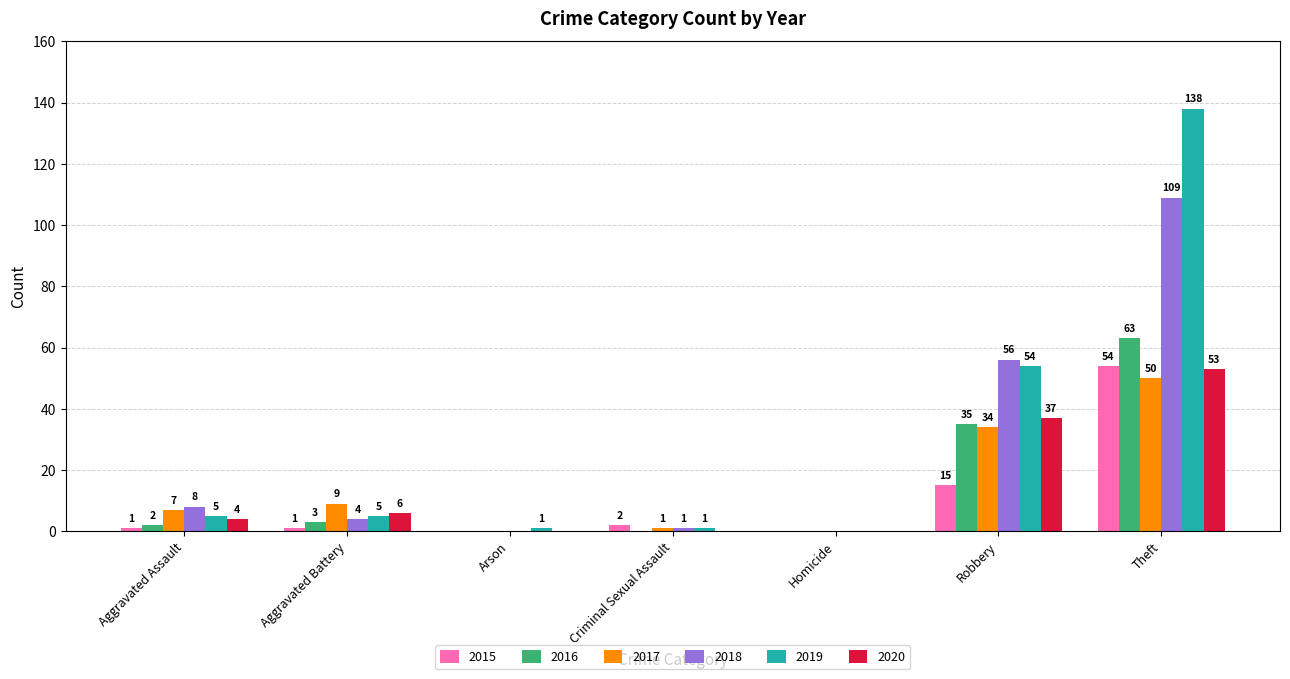

Is it true that 2018 equals 0 at Homicide?

True